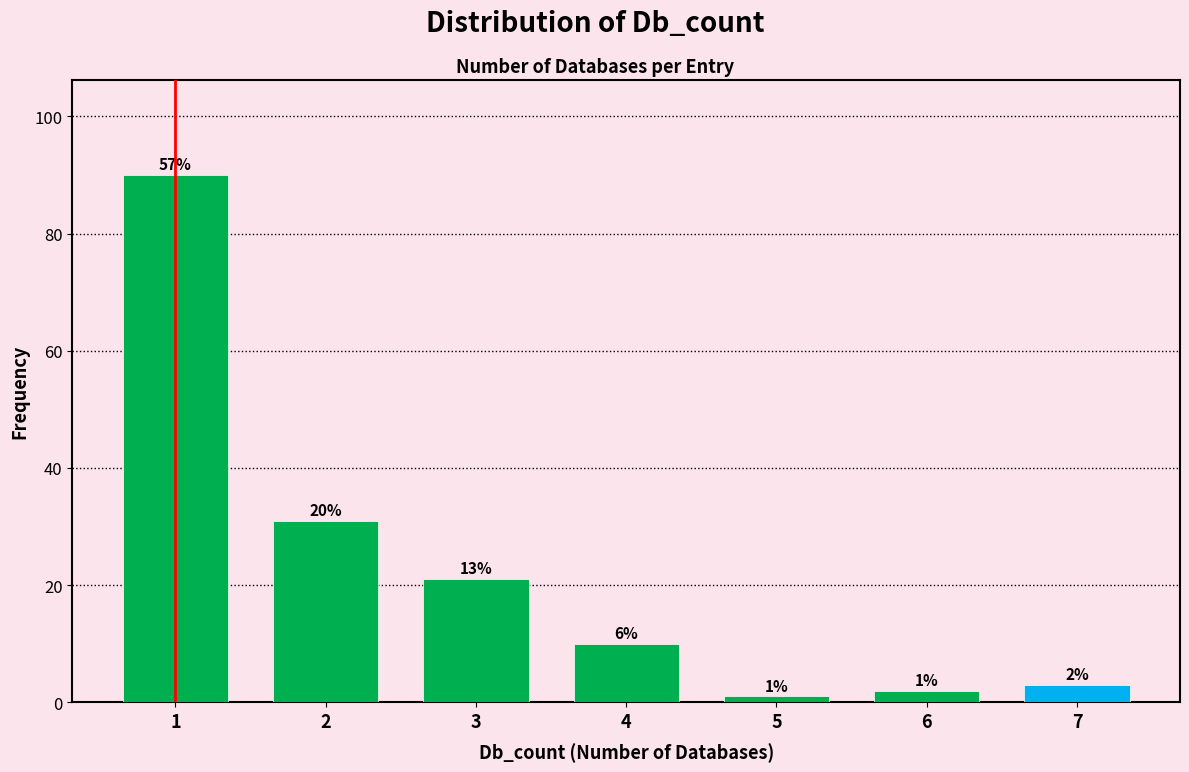

Does the chart contain any negative values?

No